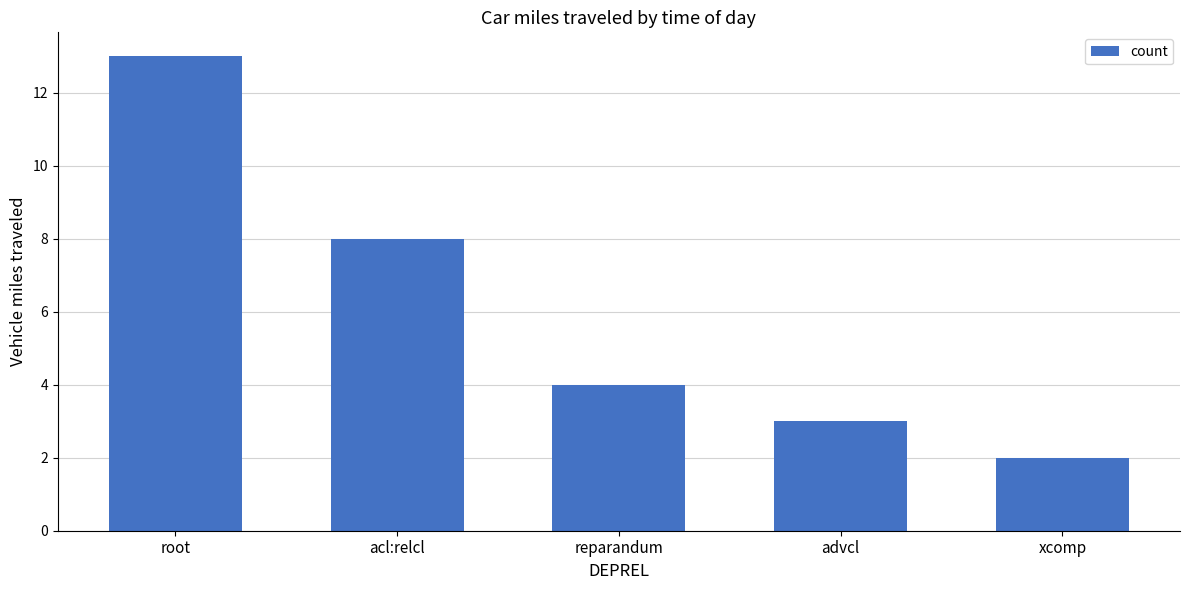

Does the chart contain stacked bars?

No